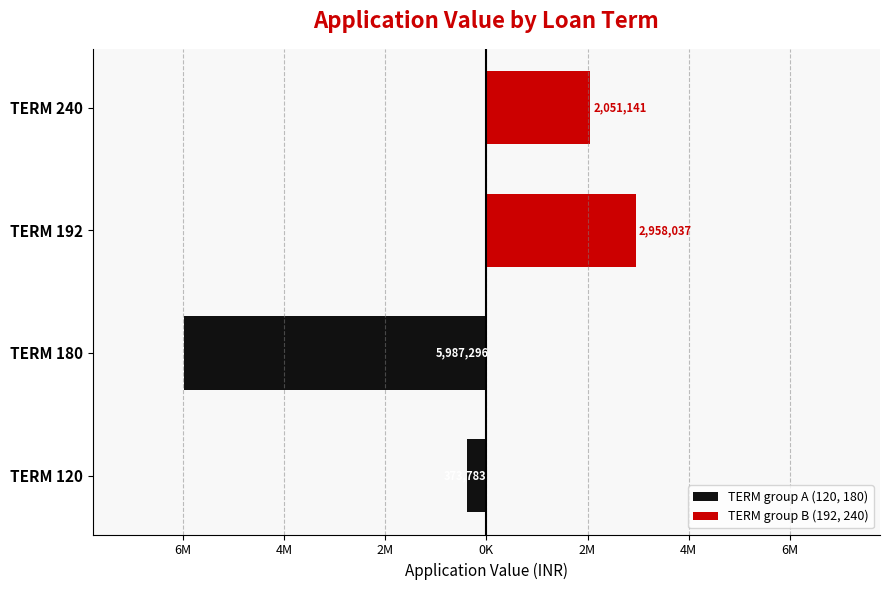

List the series in order of their peak value, highest first.

TERM group B (192, 240), TERM group A (120, 180)